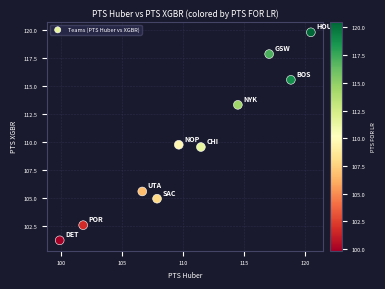

What is the range of X values (max minus min)?

20.6